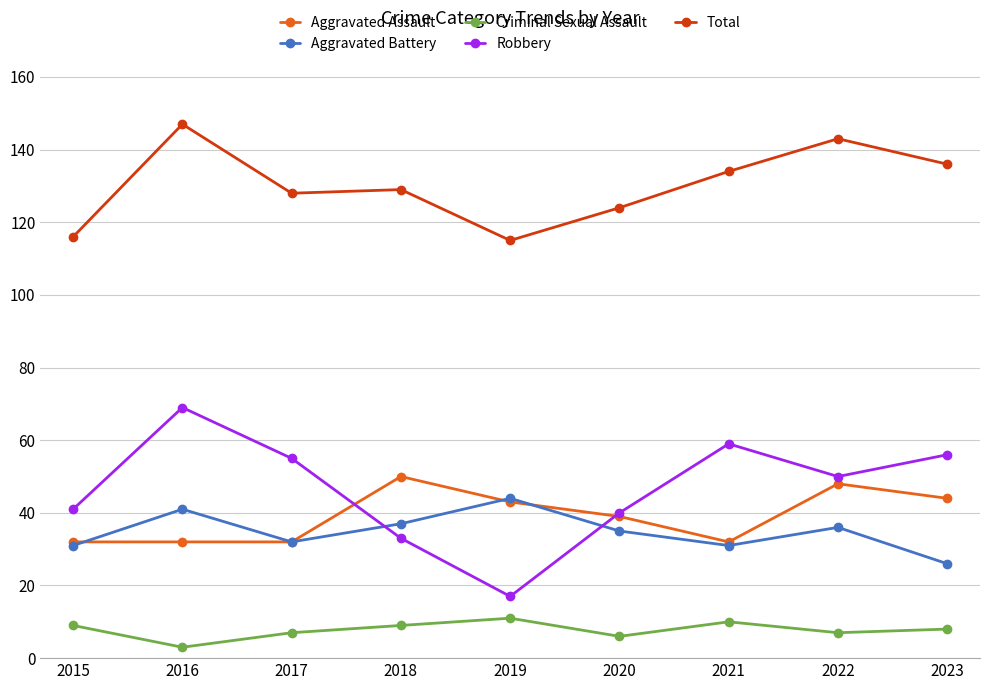

In Total, how many points are lower than both neighbors (excluding endpoints)?

2